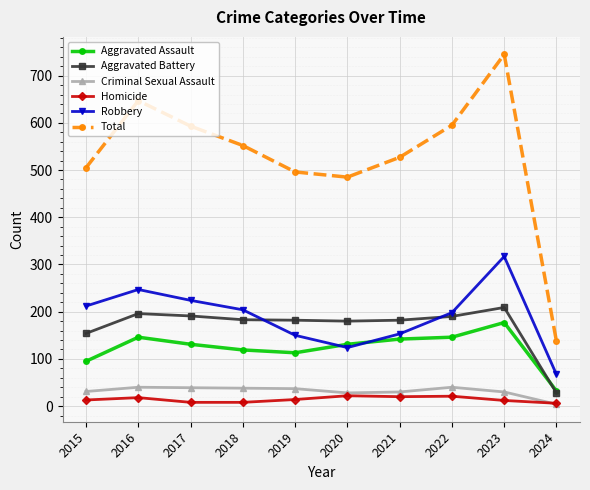

What is the value of the Aggravated Battery point at the 5th from the left?

182